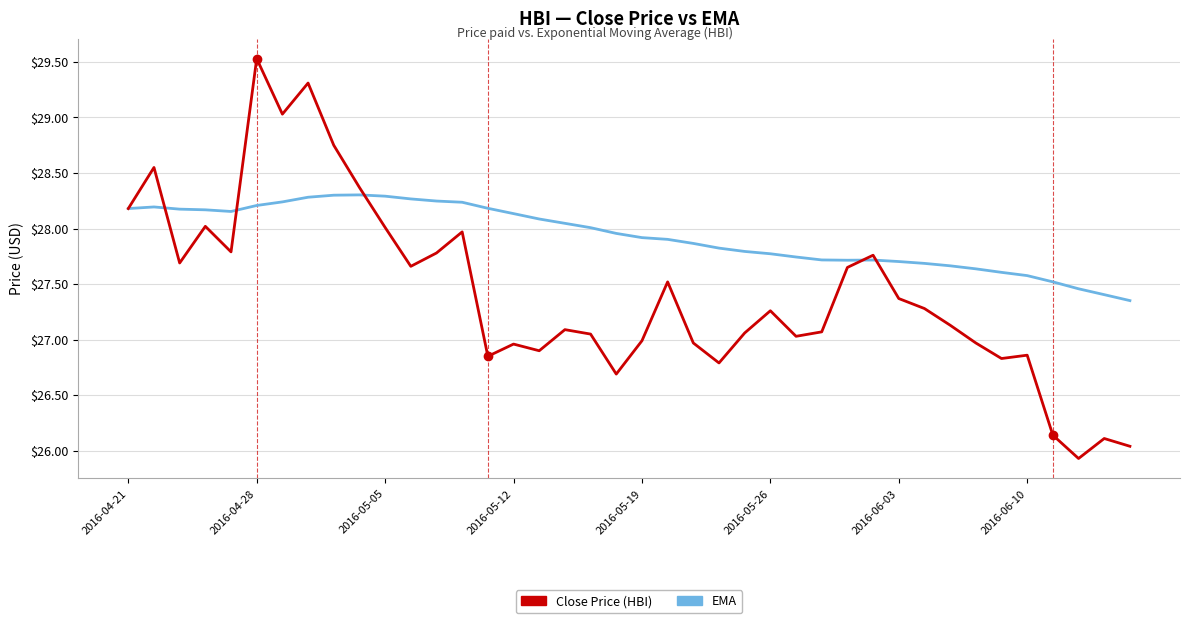

What is the minimum value shown in the chart?

25.9